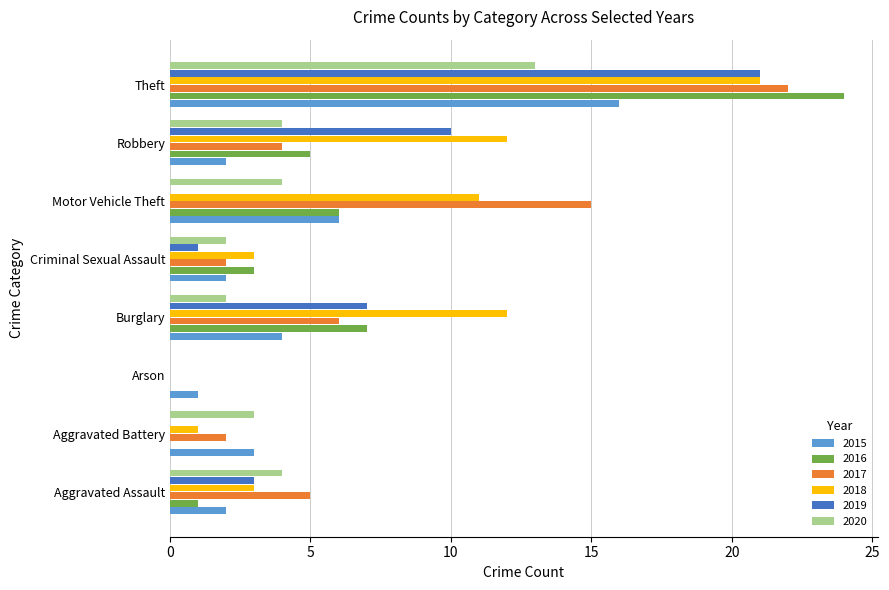

True or false: 2015 has a value of 3 at Criminal Sexual Assault.

False